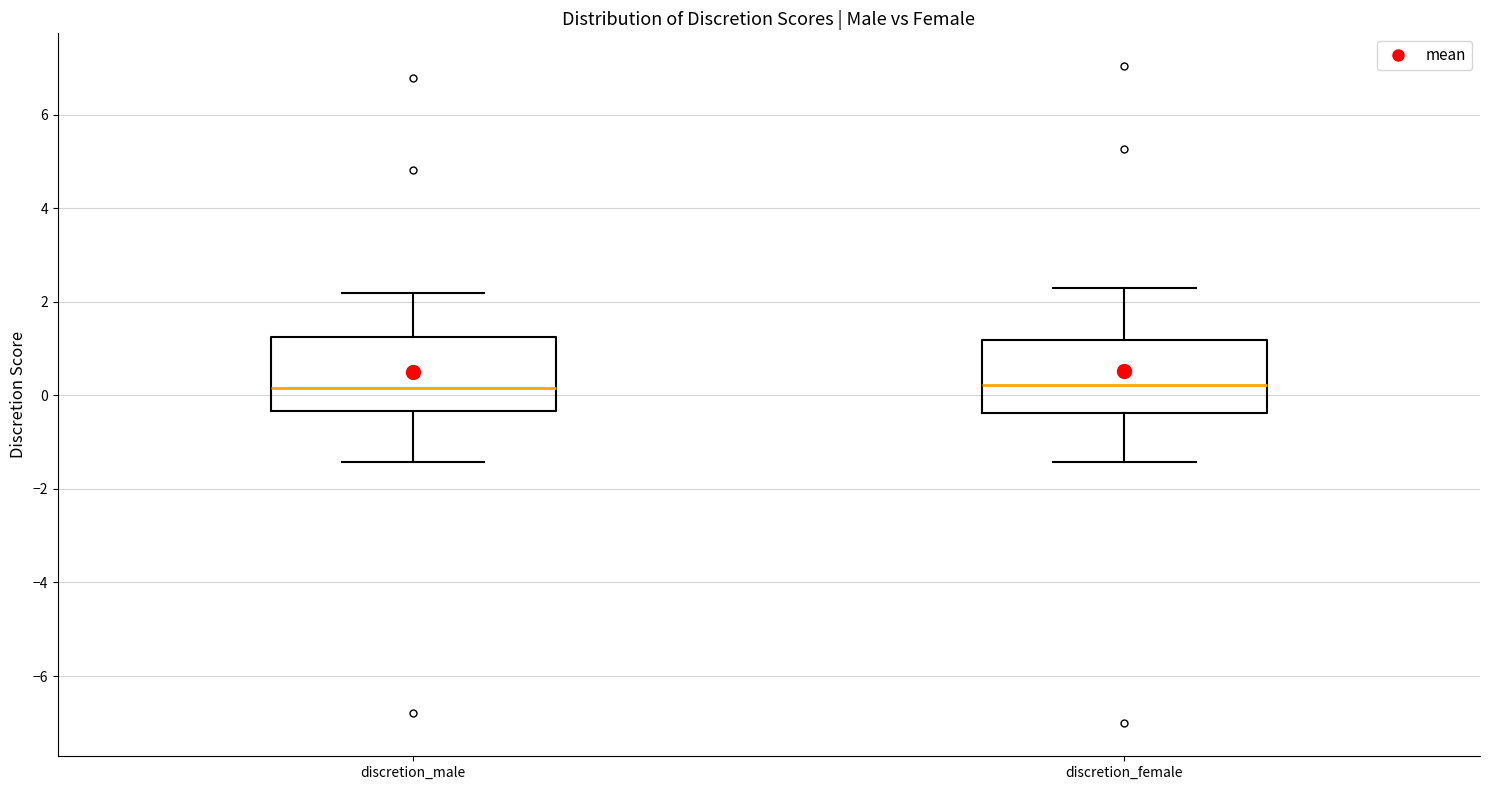

Where does the lower whisker of the box for discretion_male end on the y-axis? The values are not printed on the chart, so give them approximately, as read against the axis.

-1.4